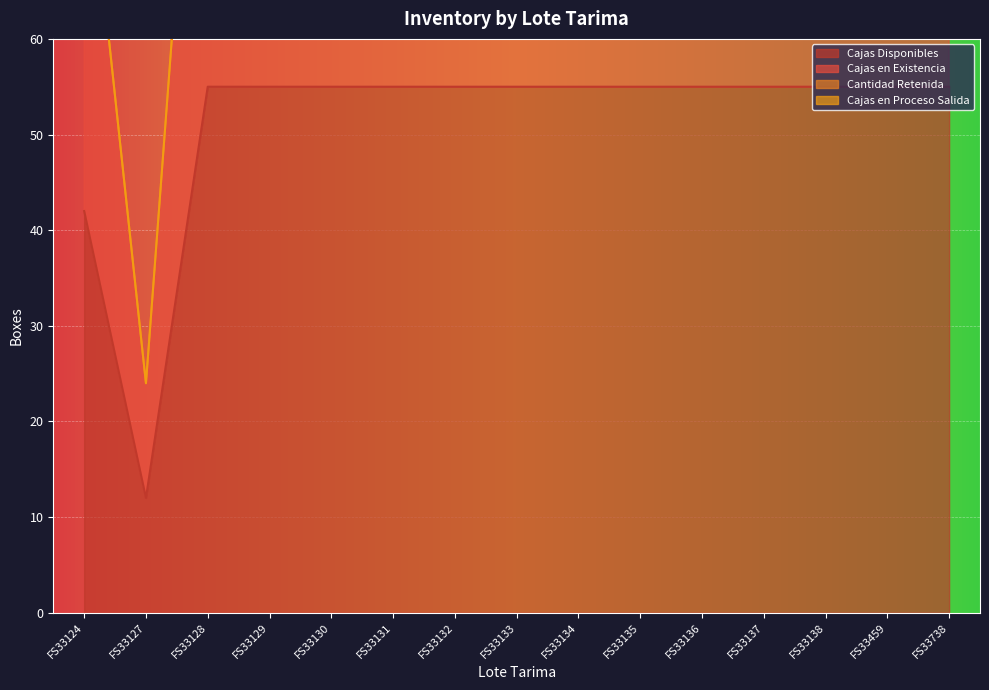

What is the difference between the highest and lowest values at FS33738?

55